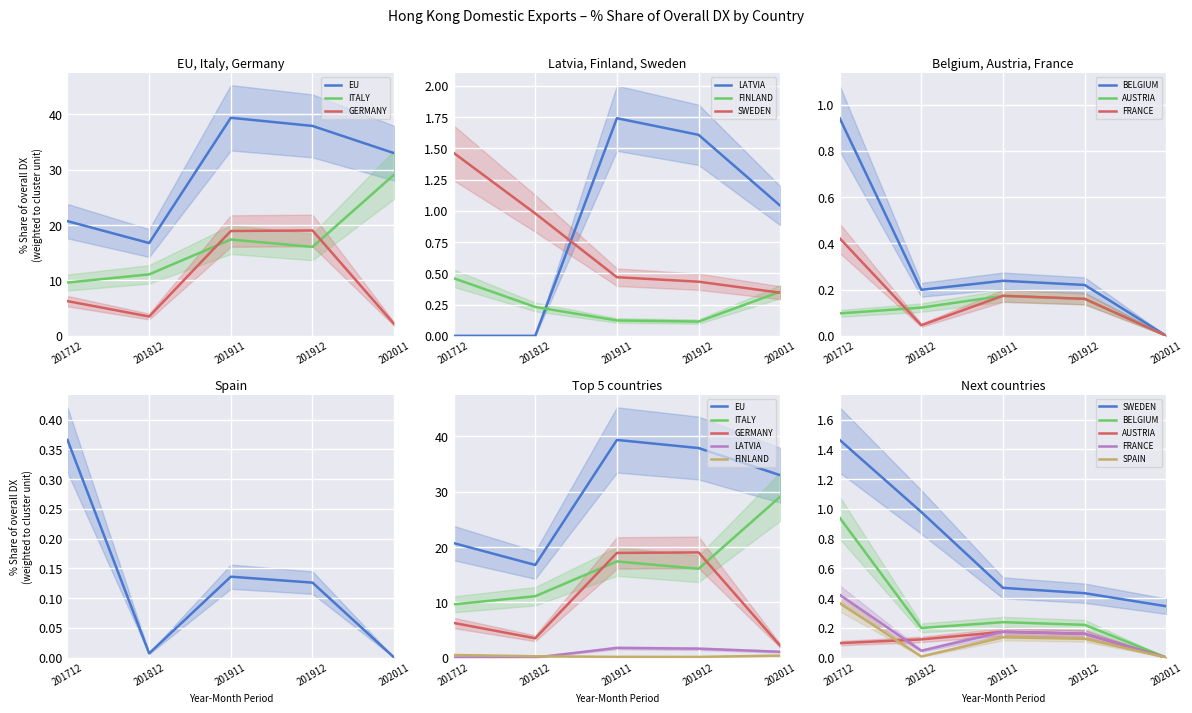

Rank the categories by 201712_% Share value from highest to lowest.

EU, ITALY, GERMANY, SWEDEN, BELGIUM, FINLAND, FRANCE, SPAIN, AUSTRIA, LATVIA